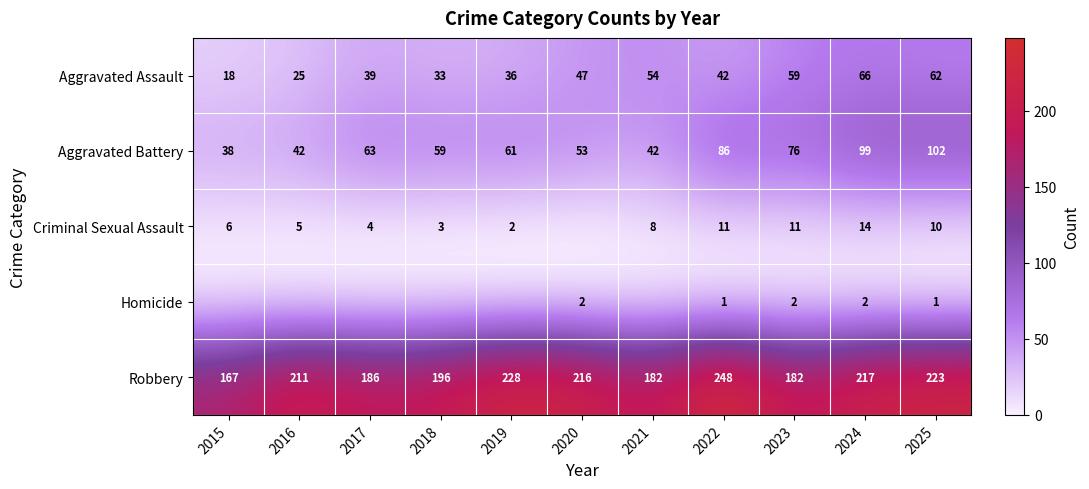

Is the value of Criminal Sexual Assault at 2017 greater than the value of Aggravated Assault at 2019?

No